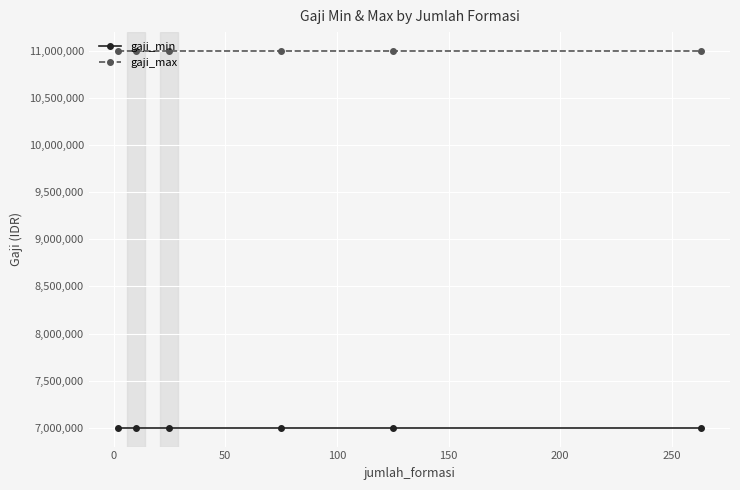

What is the greatest value displayed?

11000000